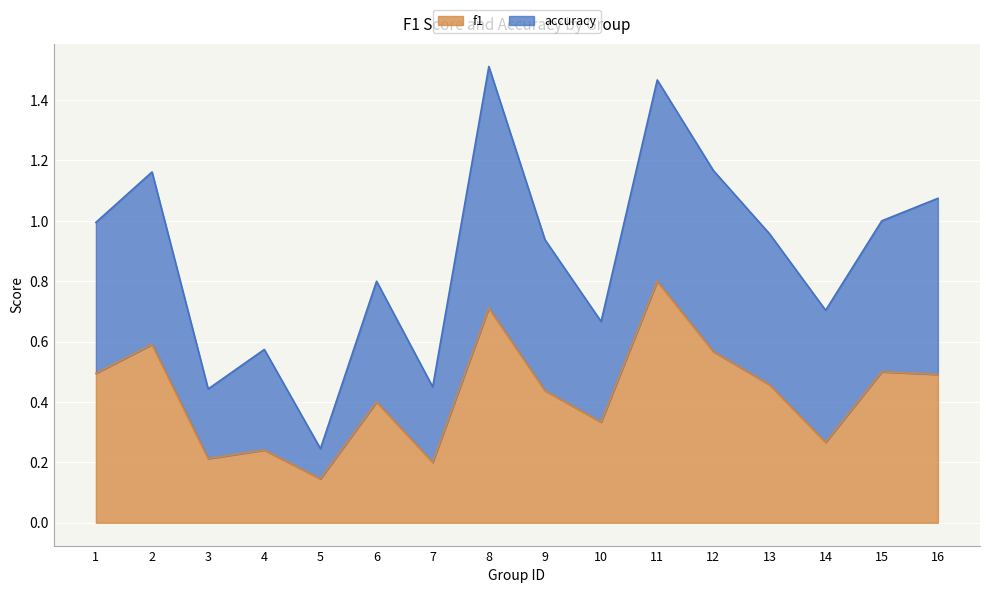

What is the difference between the second highest and minimum values in the accuracy series?

1.2